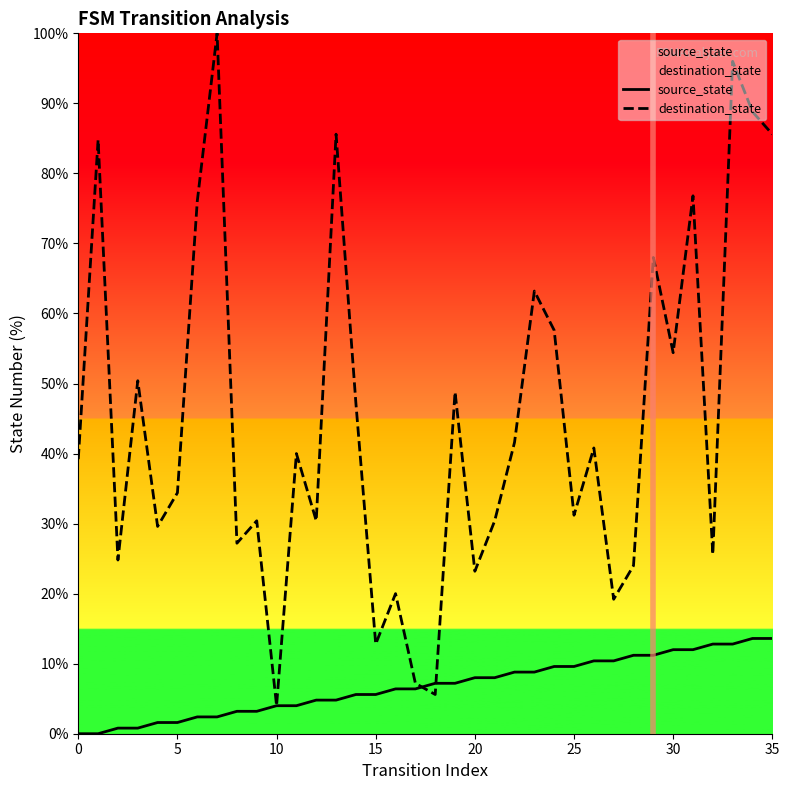

True or false: destination_state has more than 1 interior local peaks.

True